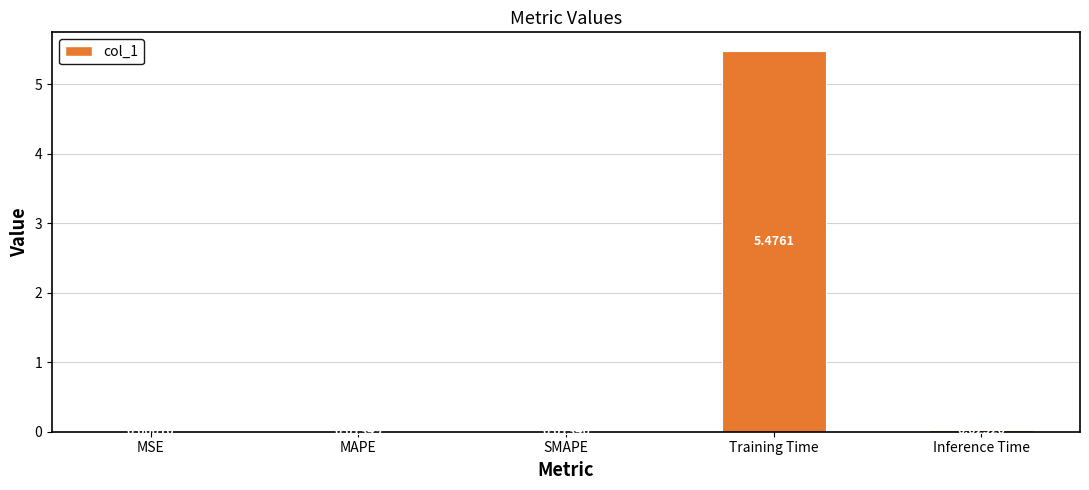

Are the bars horizontal?

No